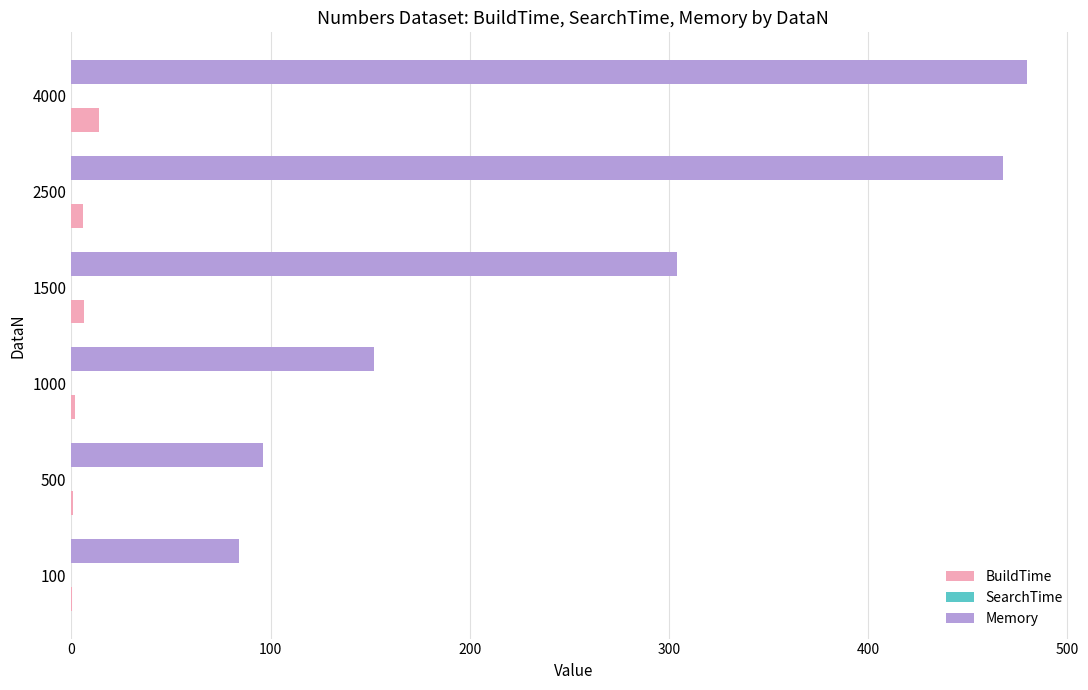

What is the maximum value shown in the chart?

480.0